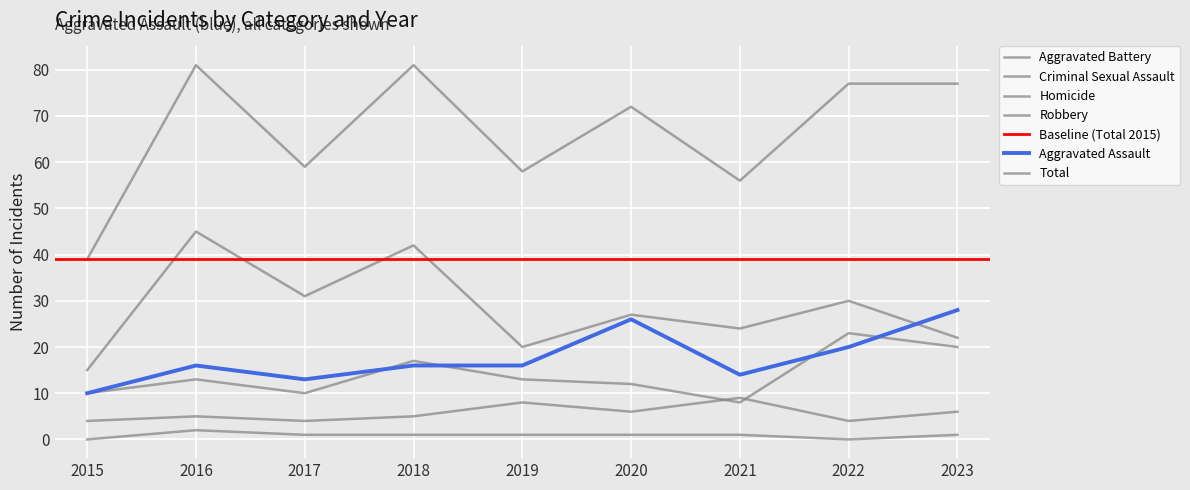

What is the value of the Criminal Sexual Assault point at the 9th from the left?

6